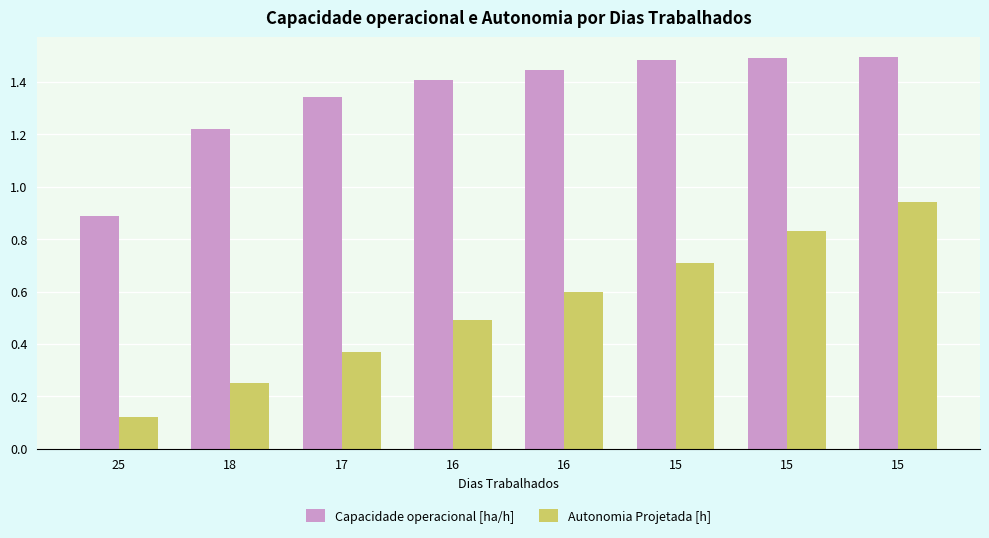

Reading right to left, extract all data points from this chart.

Capacidade operacional [ha/h]: 1.5	1.5	1.5	1.4	1.4	1.3	1.2	0.9
Autonomia Projetada [h]: 0.9	0.8	0.7	0.6	0.5	0.4	0.2	0.1